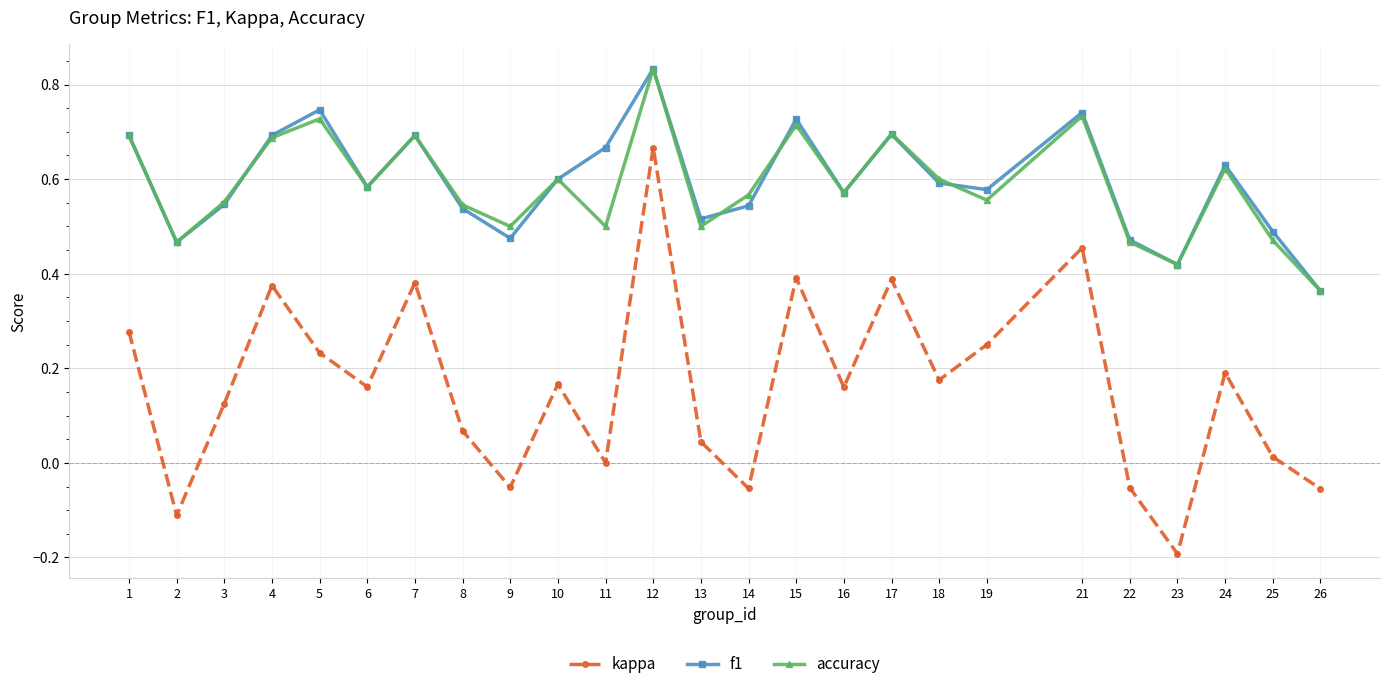

Is this an area chart (filled region under the line)?

No